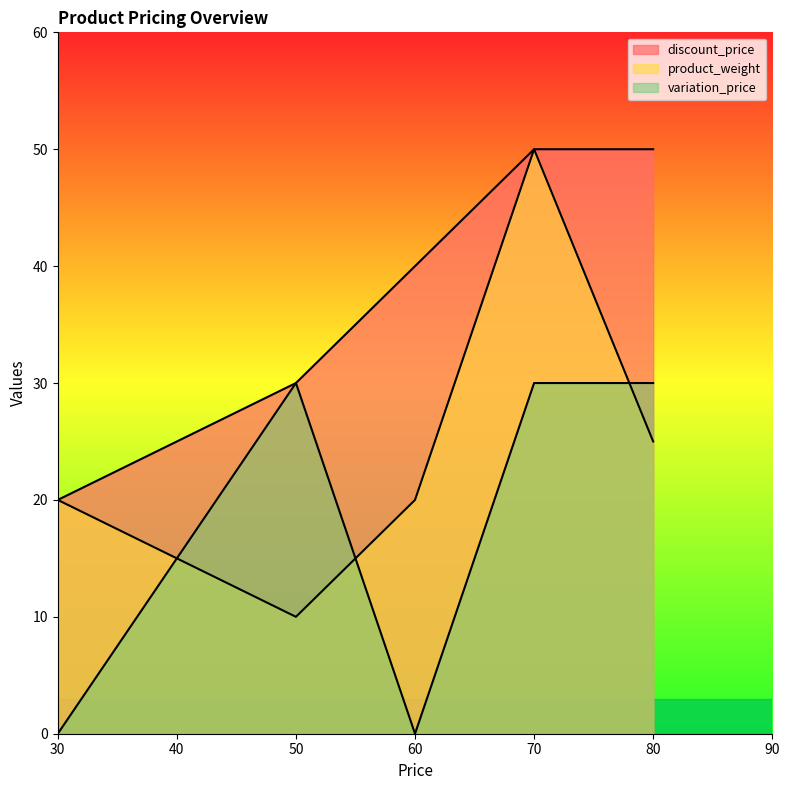

At how many categories does at least one series exceed 35?

3